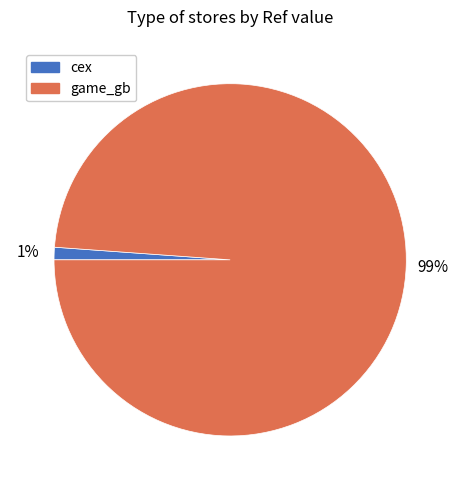

Which has a higher value, cex or game_gb?

game_gb